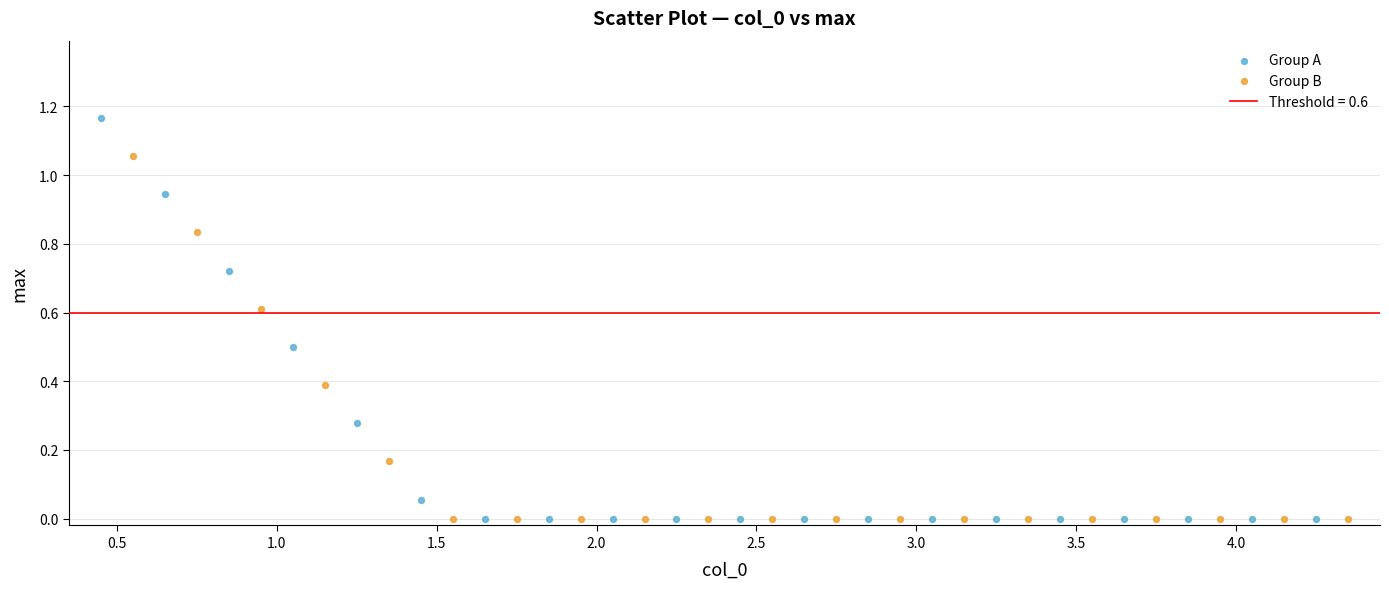

Which series contains the highest Y value?

Group A